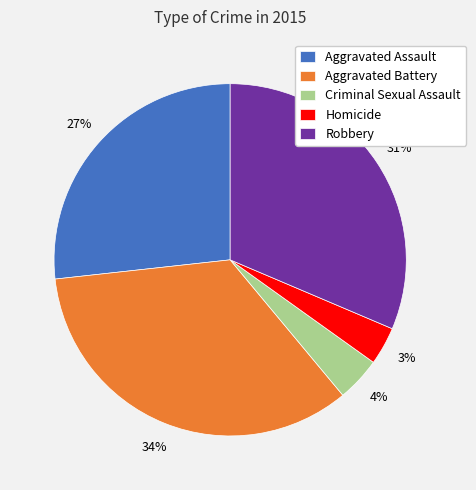

Which category has the smallest portion of the pie?

Homicide